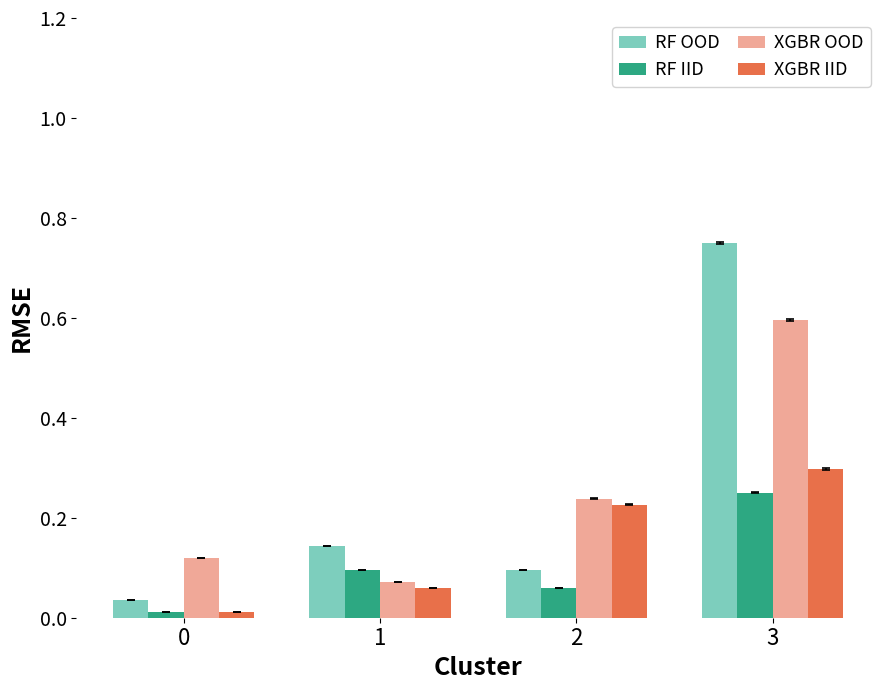

At which category is the sum across all series the highest?

3